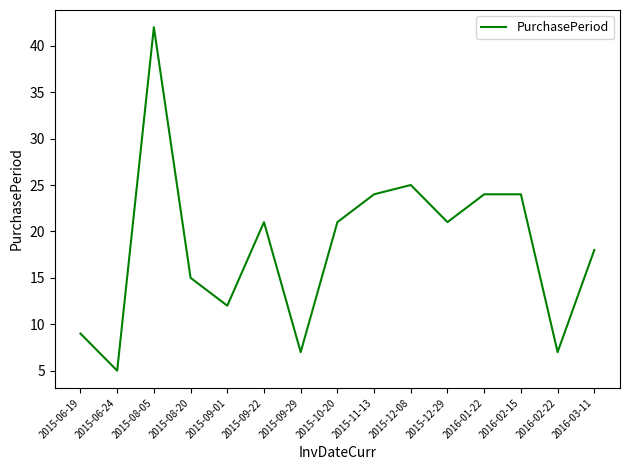

What is the difference between the maximum and minimum values?

37